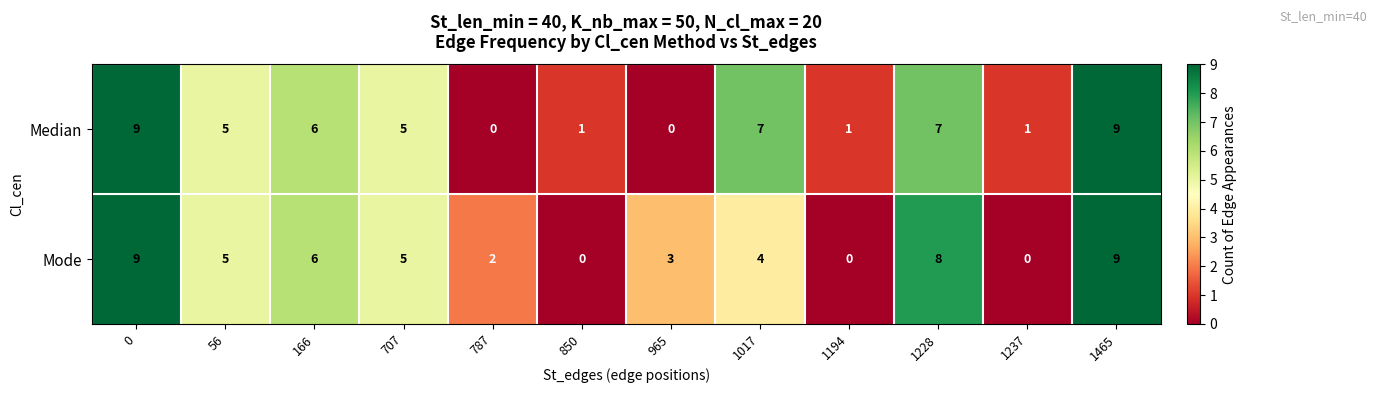

Reading left to right, transcribe all the data shown in this chart.

Median: 0=9	56=5	166=6	707=5	787=0	850=1	965=0	1017=7	1194=1	1228=7	1237=1	1465=9
Mode: 0=9	56=5	166=6	707=5	787=2	850=0	965=3	1017=4	1194=0	1228=8	1237=0	1465=9